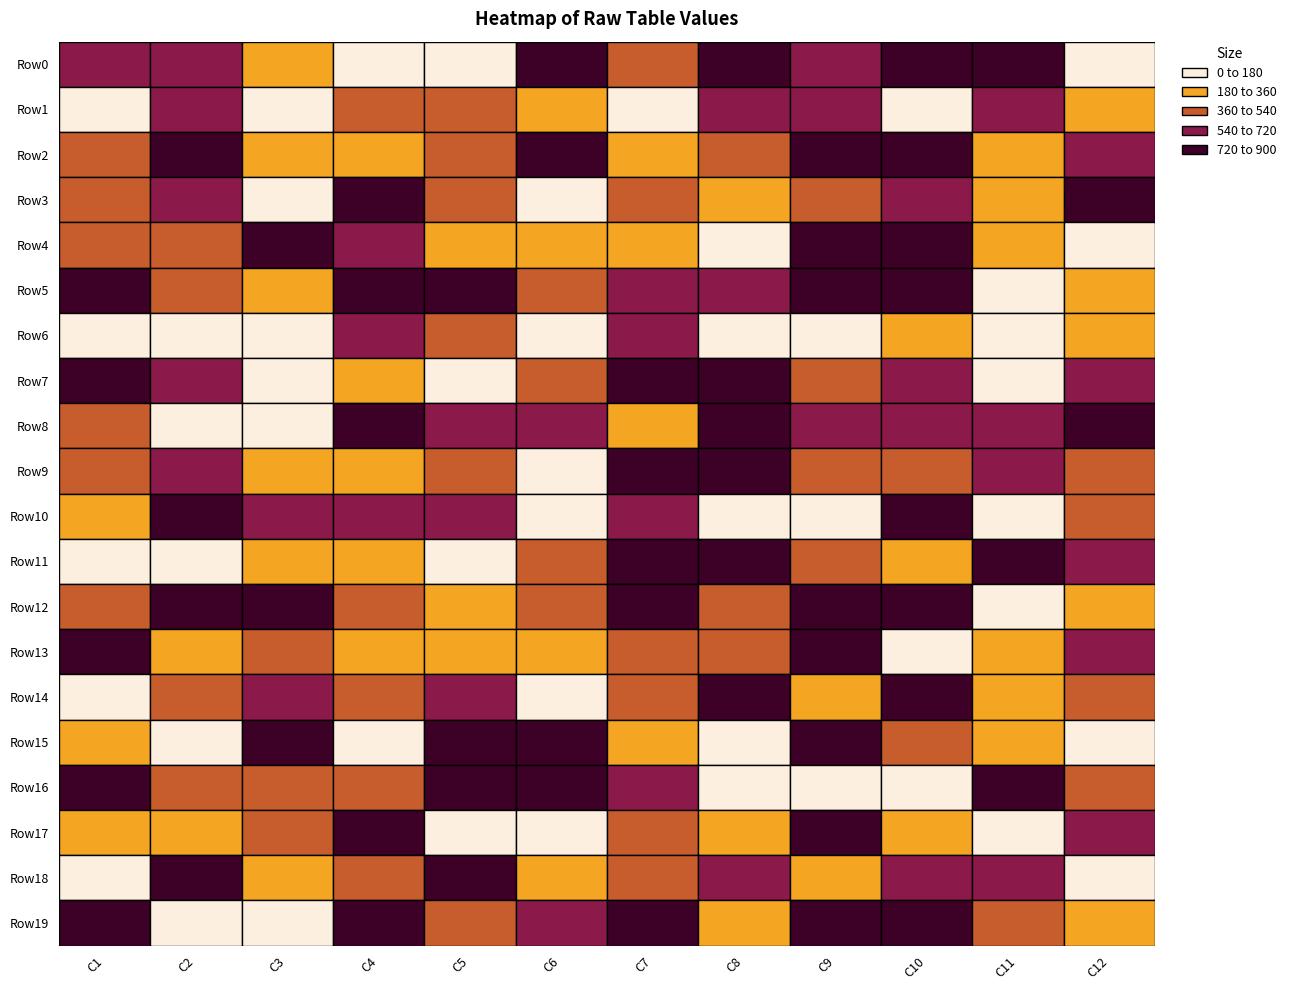

Is the value of Row3 at 4 greater than the value of Row19 at 11?

Yes